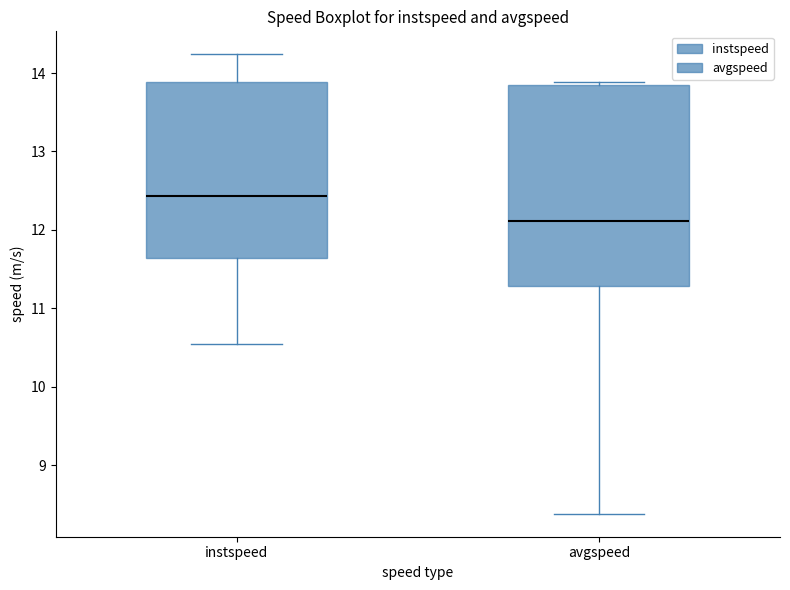

Reading left to right, read every box against the y-axis: the position of its median line, the range the box covers, and the ends of its whiskers. The values are not printed on the chart, so give them approximately, as read against the axis.

instspeed: median 12.4, box 11.6 to 13.9, whiskers 10.5 to 14.2
avgspeed: median 12.1, box 11.3 to 13.8, whiskers 8.4 to 13.9